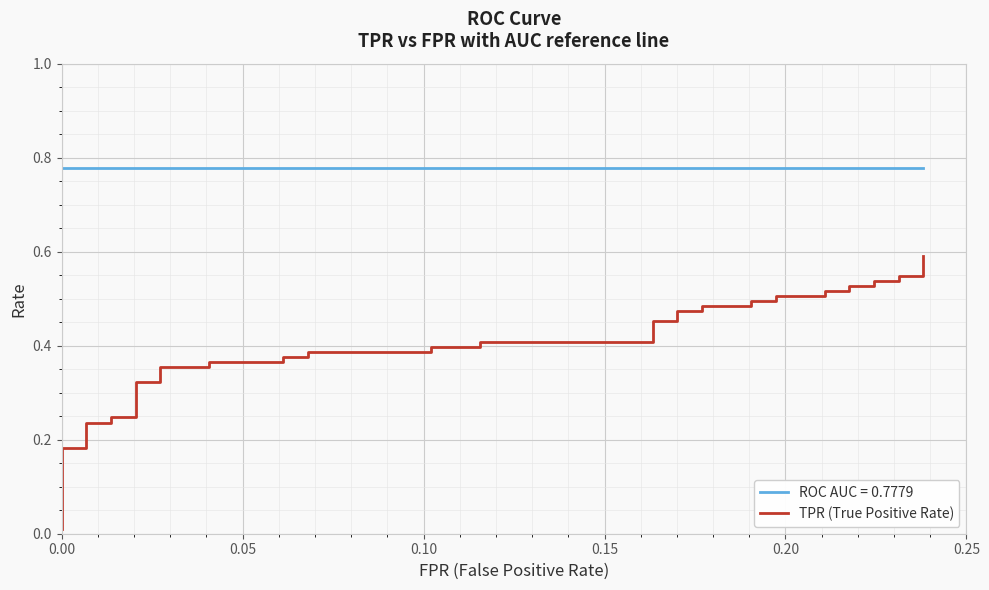

True or false: the data shows 0.3 at 24.

False